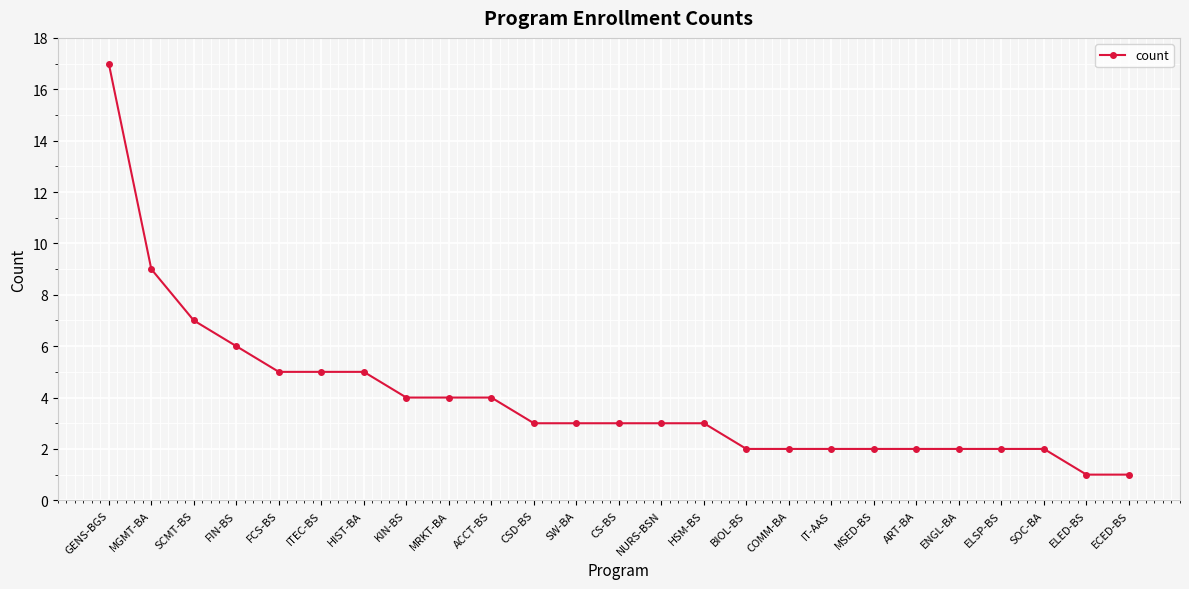

True or false: the data shows 3 at CSD-BS.

True